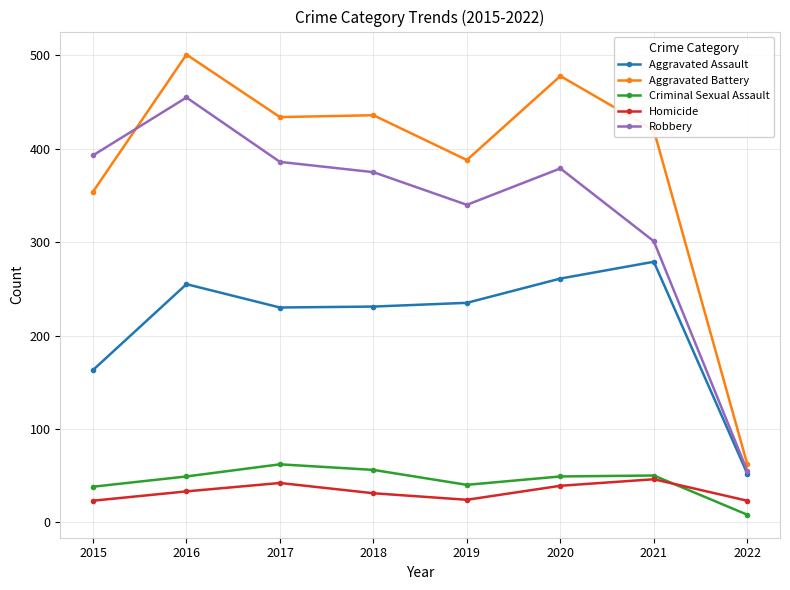

What is the average value of the Robbery series?

336